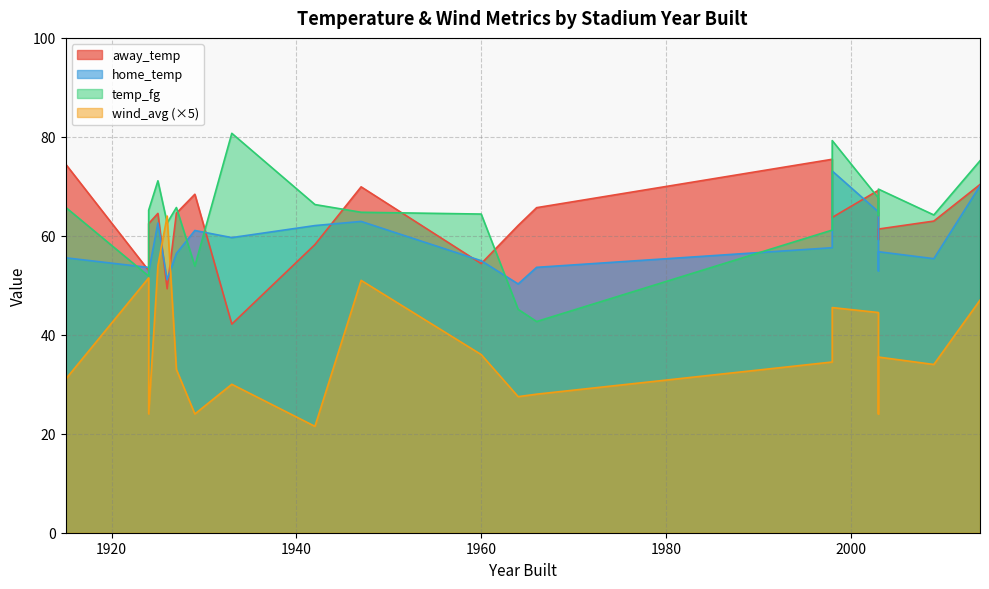

Between 1947 and 2009, which series saw the biggest shift?

home_temp